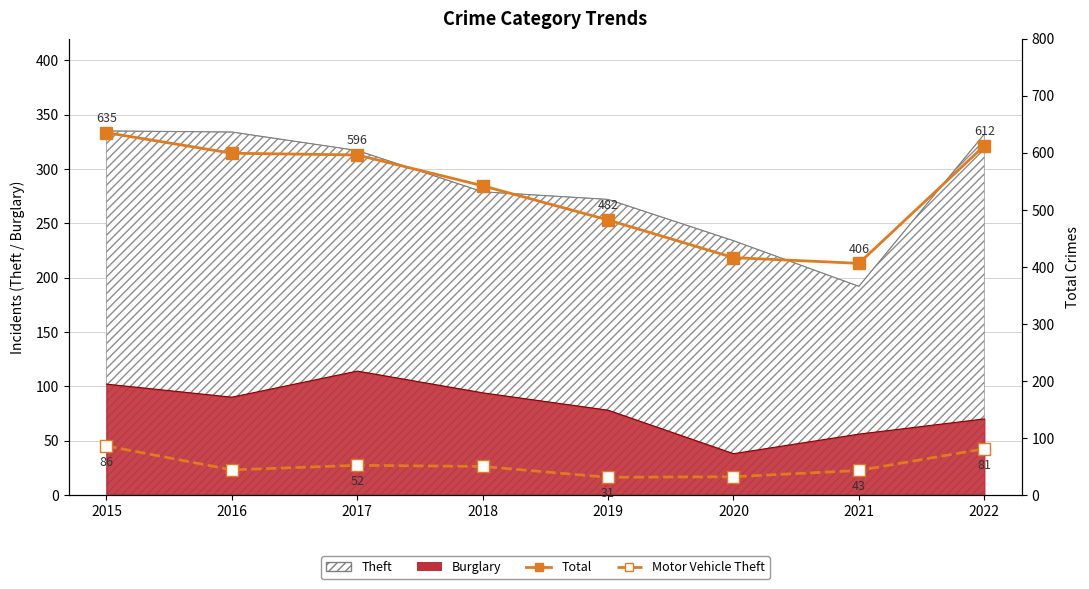

Does the chart have visible grid lines?

Yes